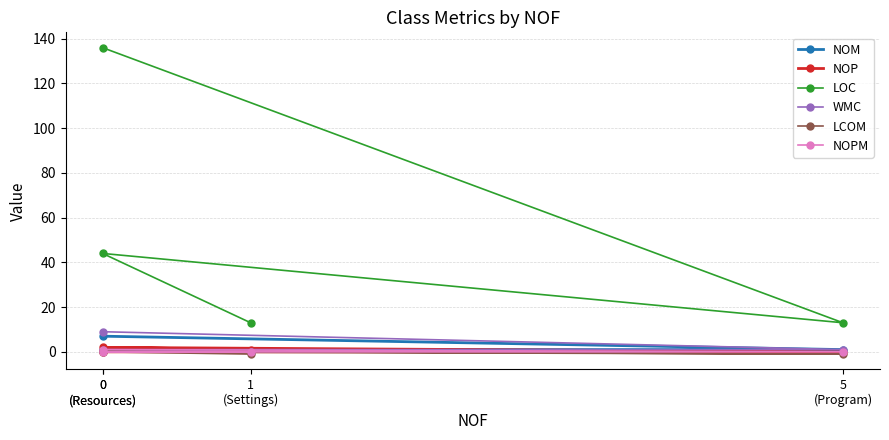

Where is LCOM nearest to the value 0?

0
(Resources)